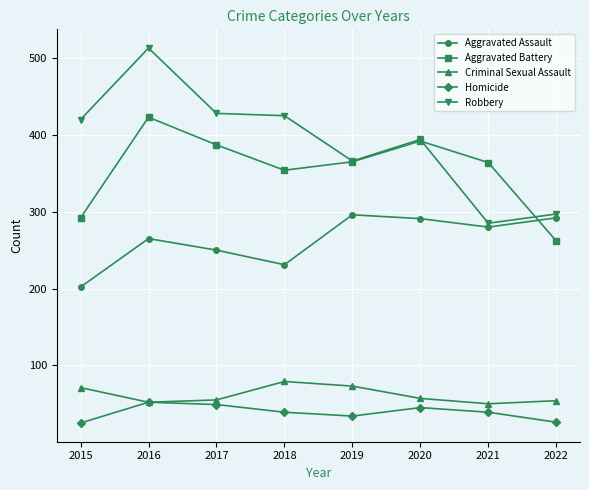

Is the value of Robbery at 2019 greater than the value of Homicide at 2019?

Yes